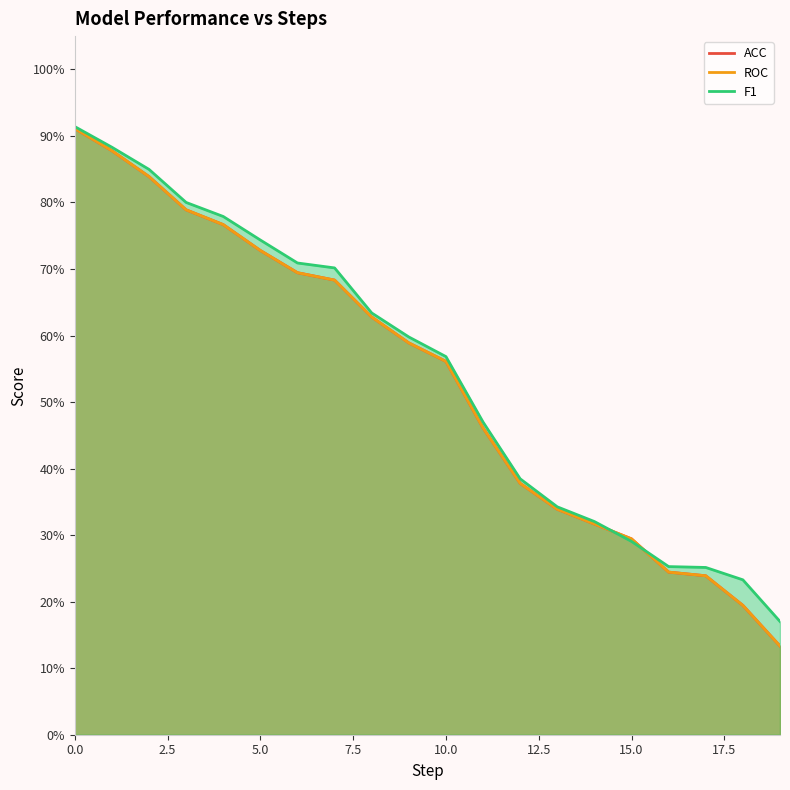

What is the total value across all series at 10?

1.7